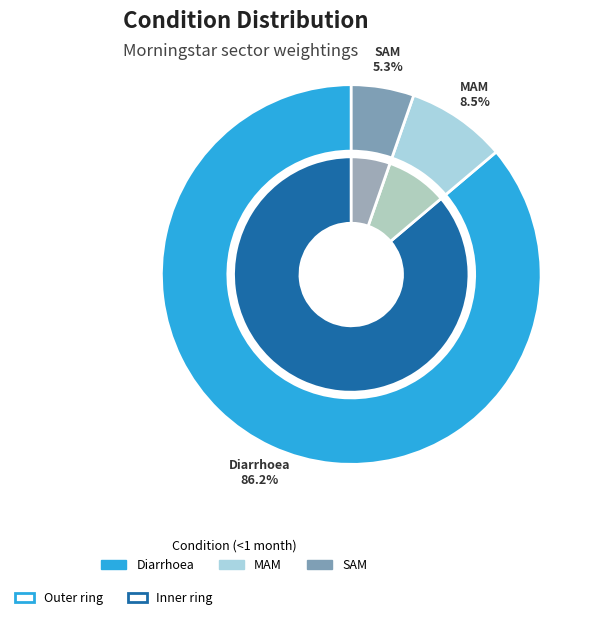

Count the number of slices in the pie.

3